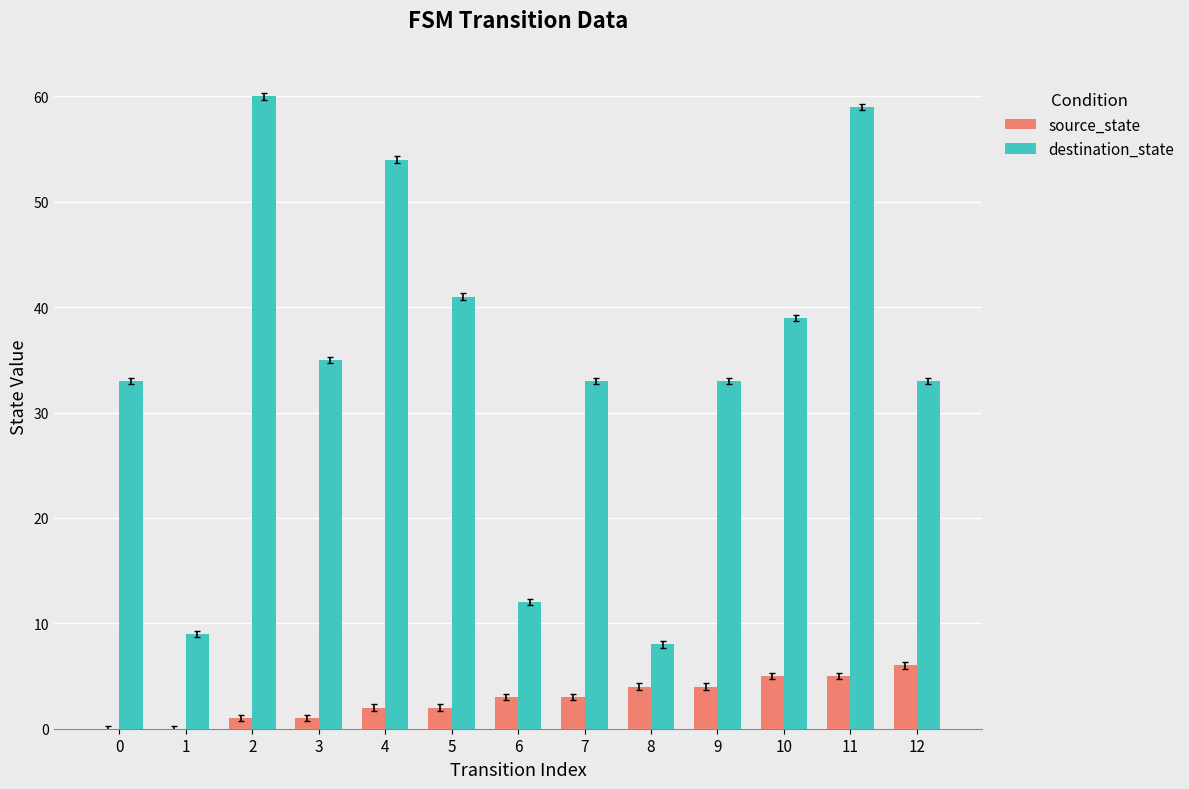

Are the bars horizontal?

No